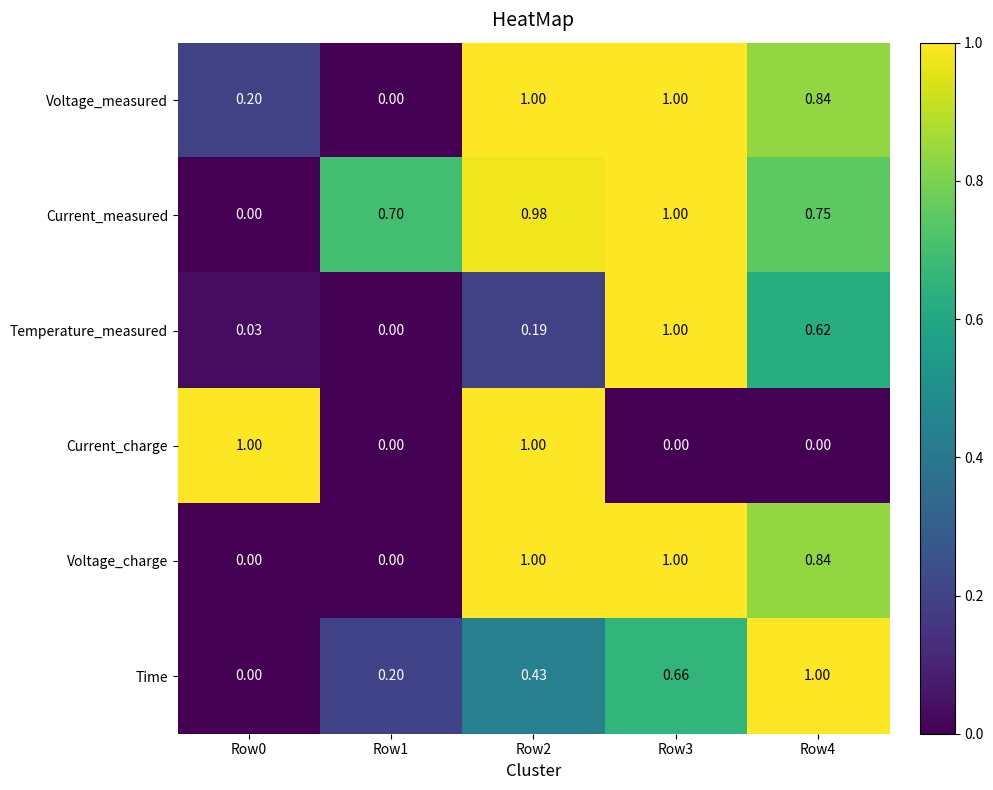

Which series has the largest total across all categories?

Current_measured